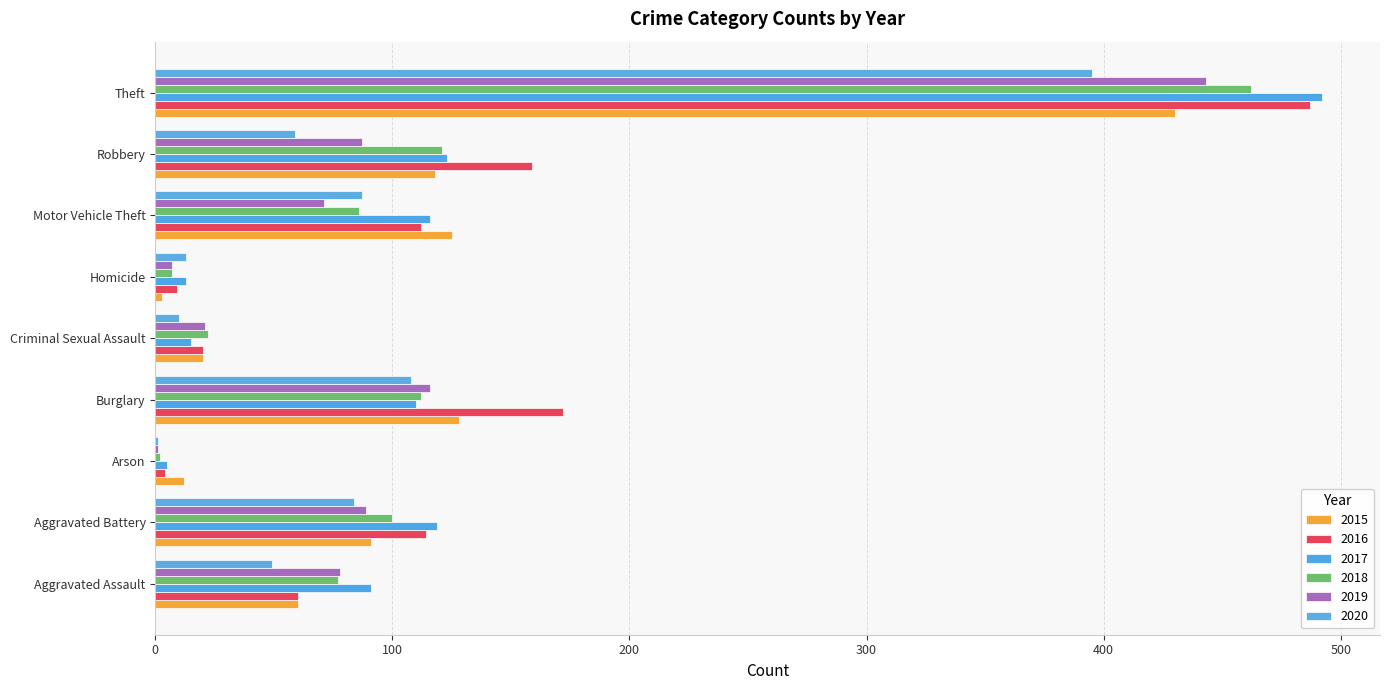

Which series has the largest total across all categories?

2016